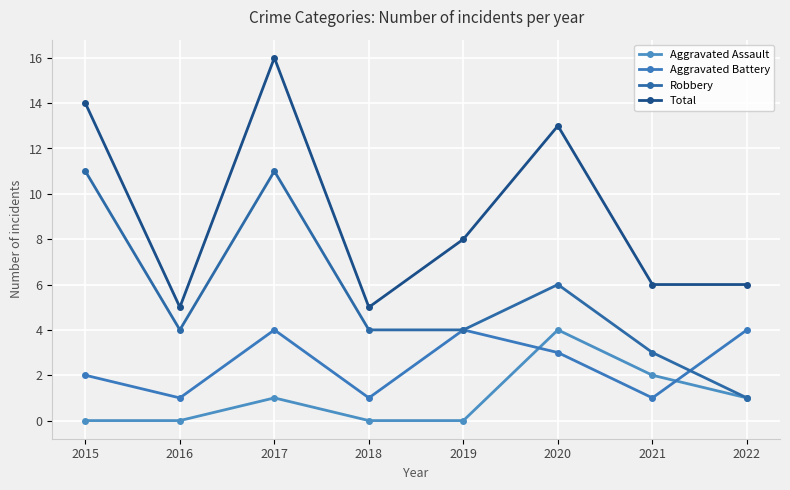

Reading left to right, what are all the values shown in this chart?

Aggravated Assault: 0	0	1	0	0	4	2	1
Aggravated Battery: 2	1	4	1	4	3	1	4
Robbery: 11	4	11	4	4	6	3	1
Total: 14	5	16	5	8	13	6	6